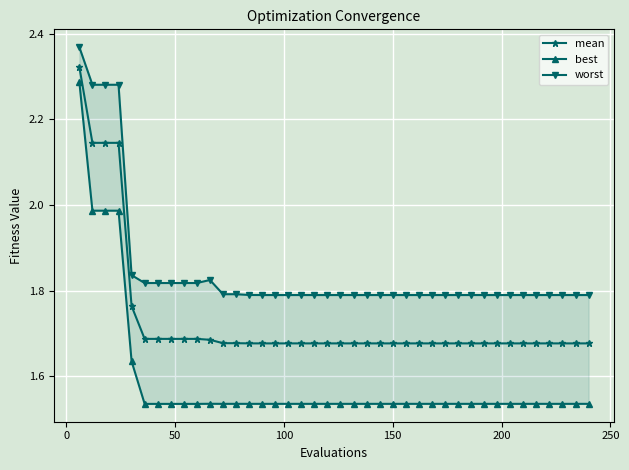

Count the mean values in the range 1 to 2.

36